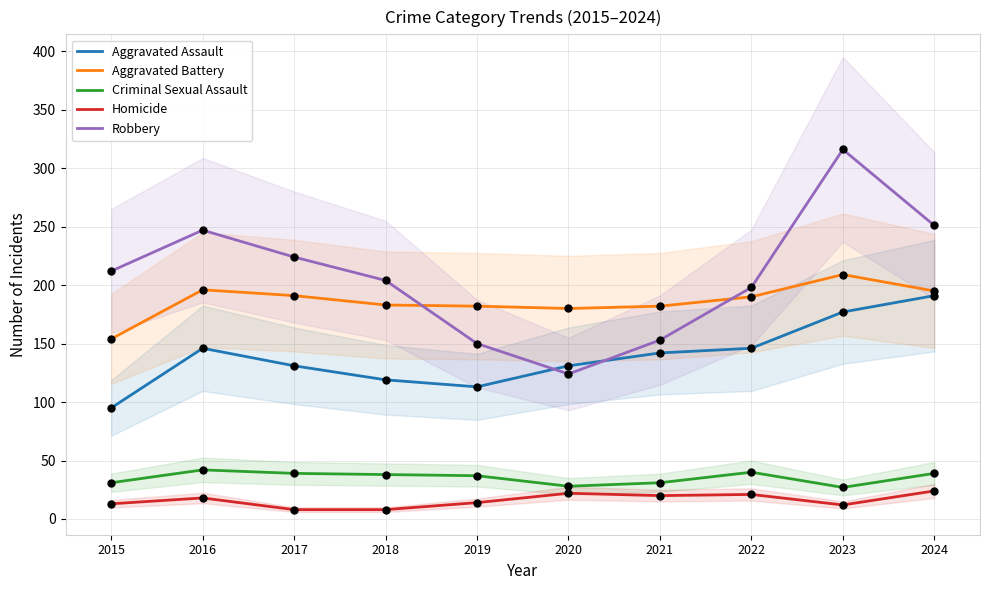

Which series has the largest total across all categories?

Robbery